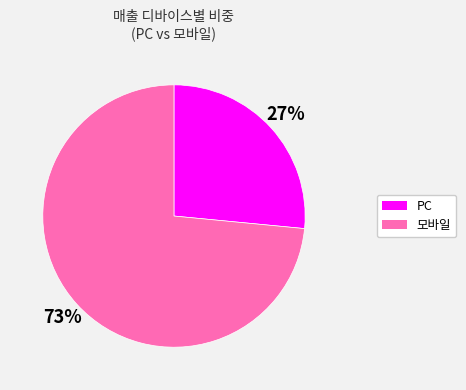

To the nearest percent, what is the average slice percentage?

50%